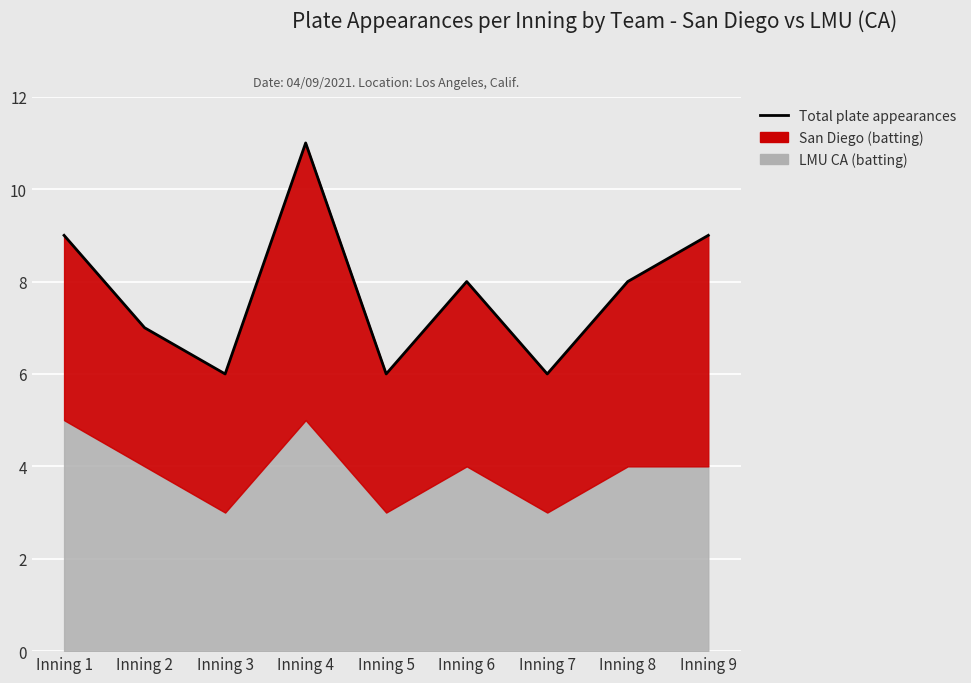

How many lines are shown in the chart?

1